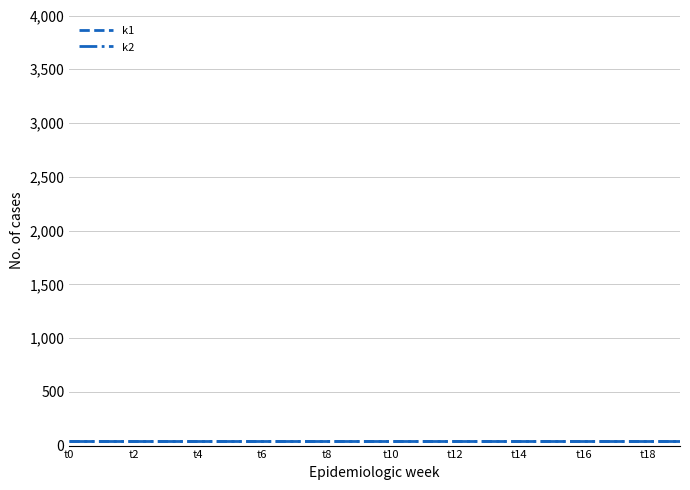

What are all the series names shown in the legend?

k1, k2